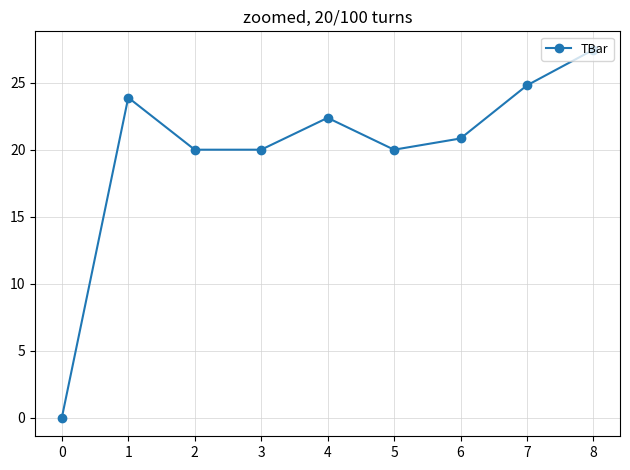

Read the value at 6.

20.8